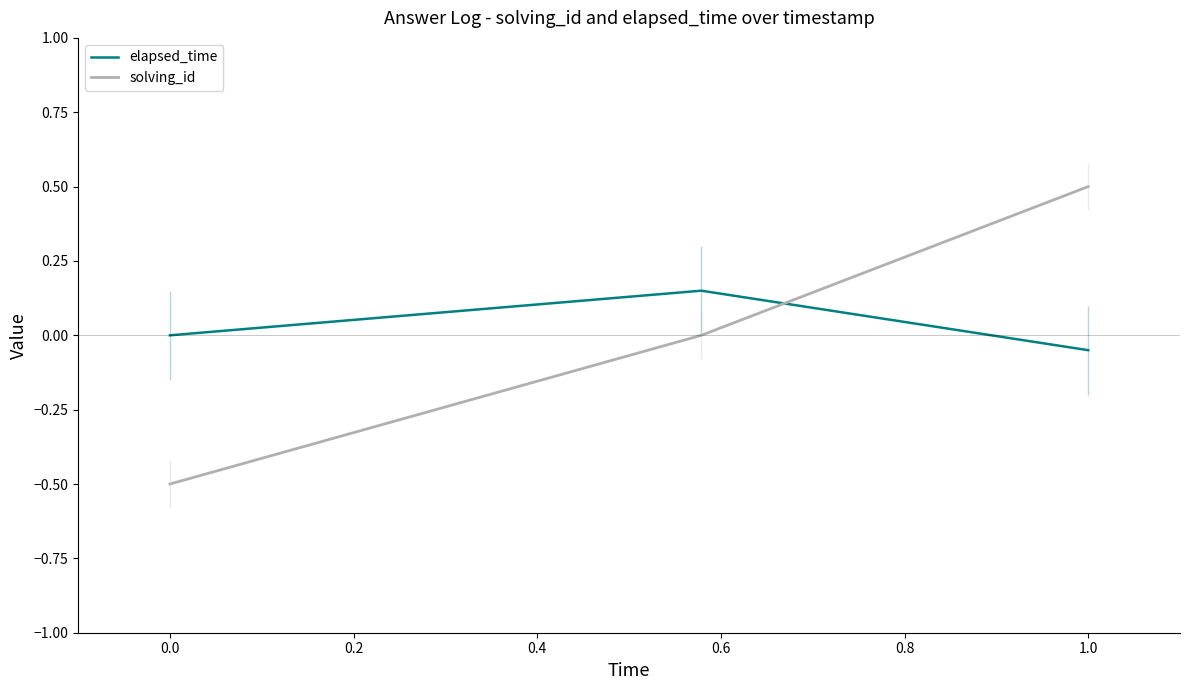

List the series in order of their peak value, highest first.

solving_id, elapsed_time